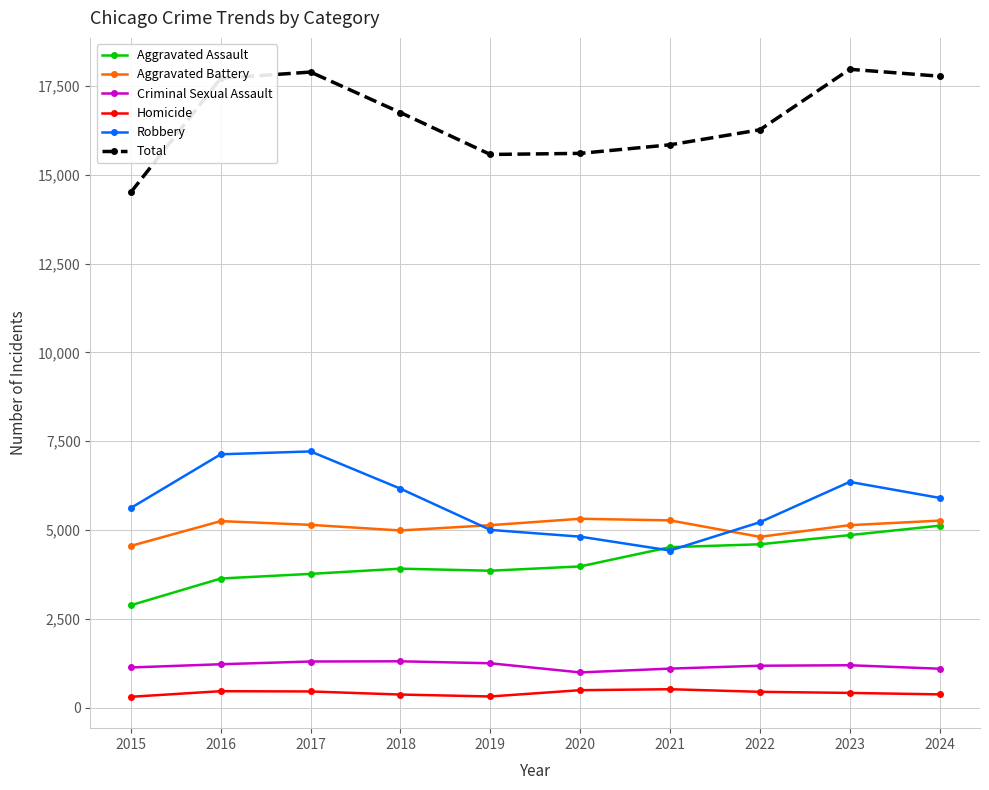

The value of Homicide at 2022 is 449. True or false?

True